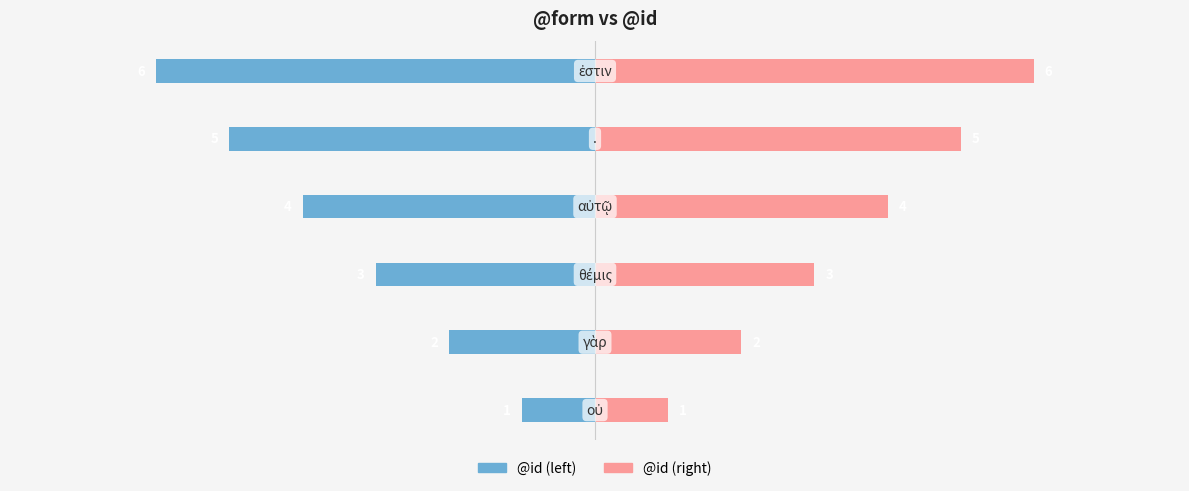

What is the difference between the second highest and minimum values in the @id (right) series?

4